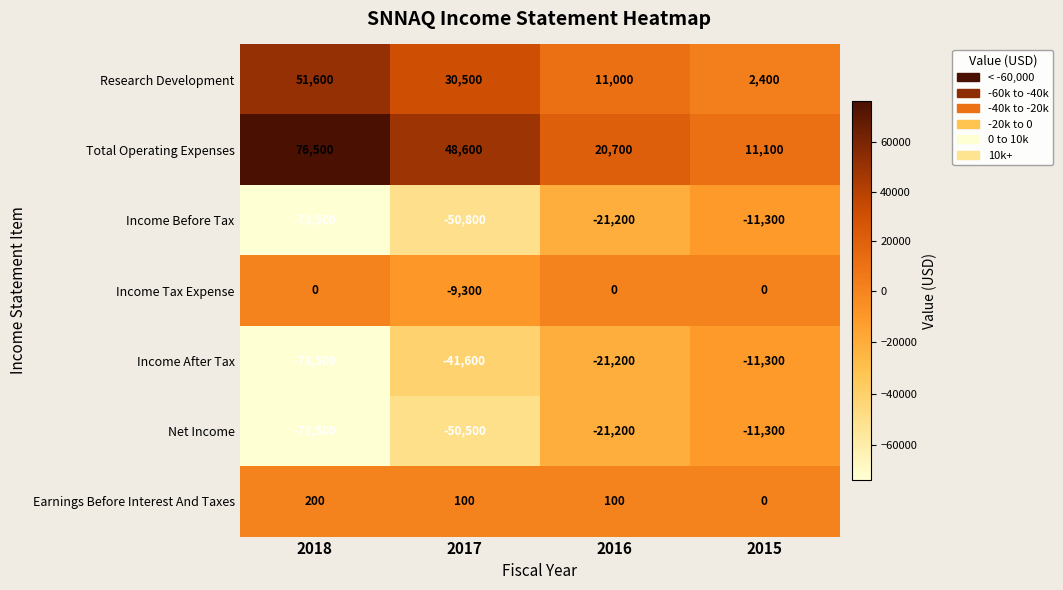

How many Income Before Tax values are between -50800 and -11300?

3